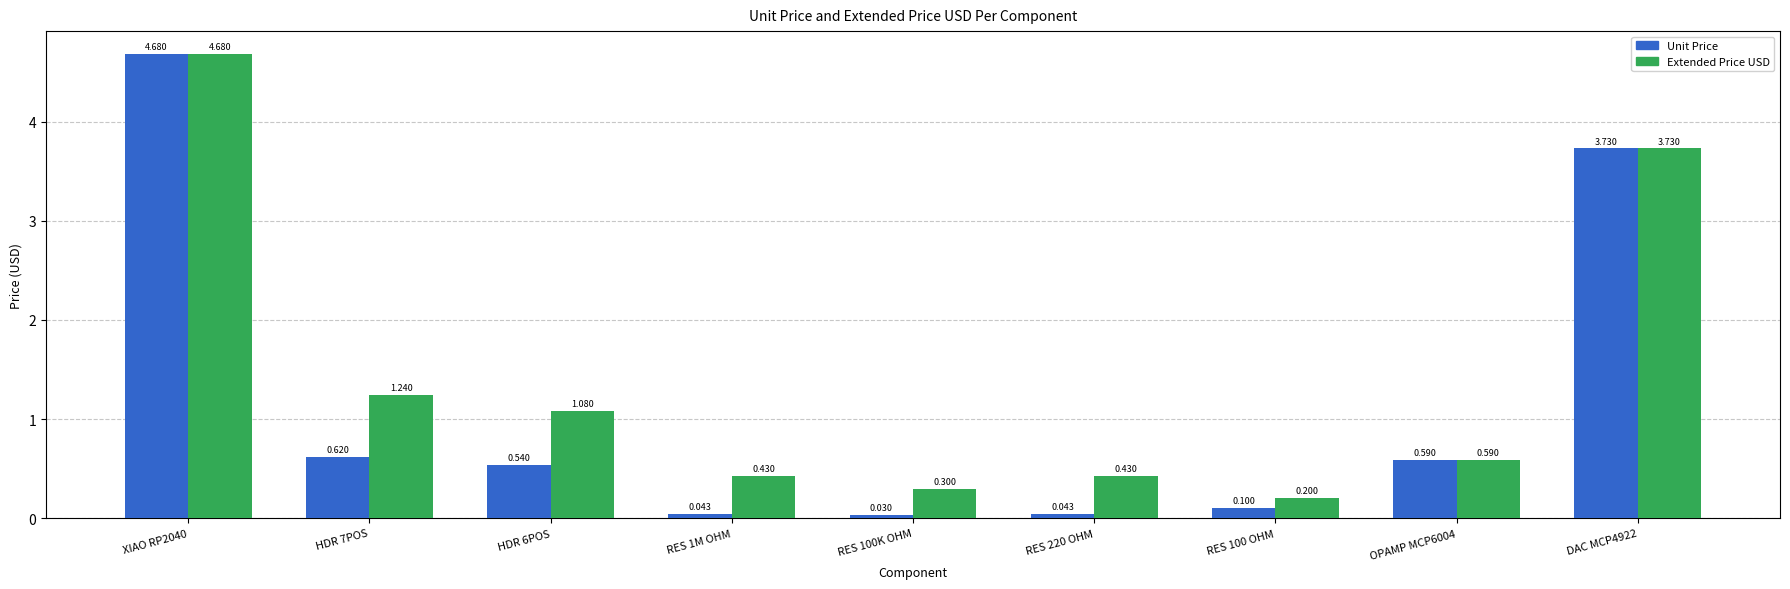

Which label corresponds to the smallest value in the chart?

RES 100K OHM